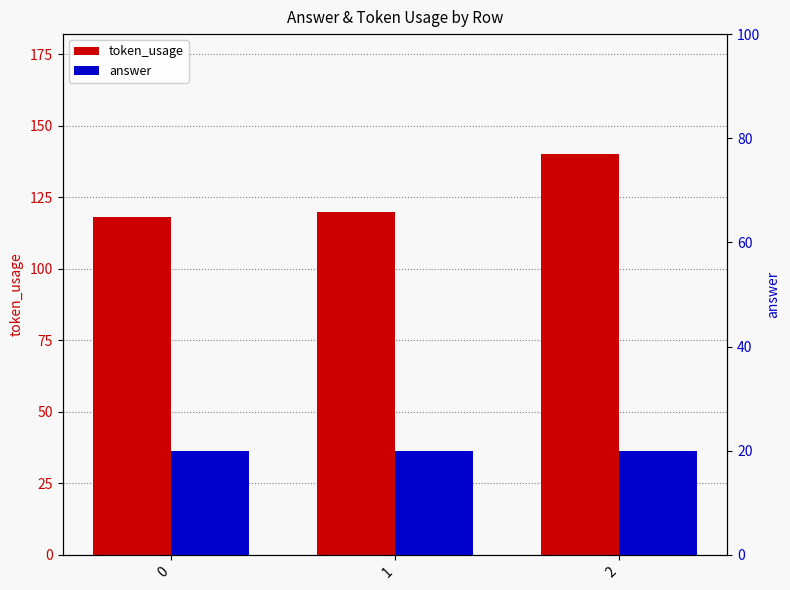

List the series in order of their peak value, highest first.

token_usage, answer